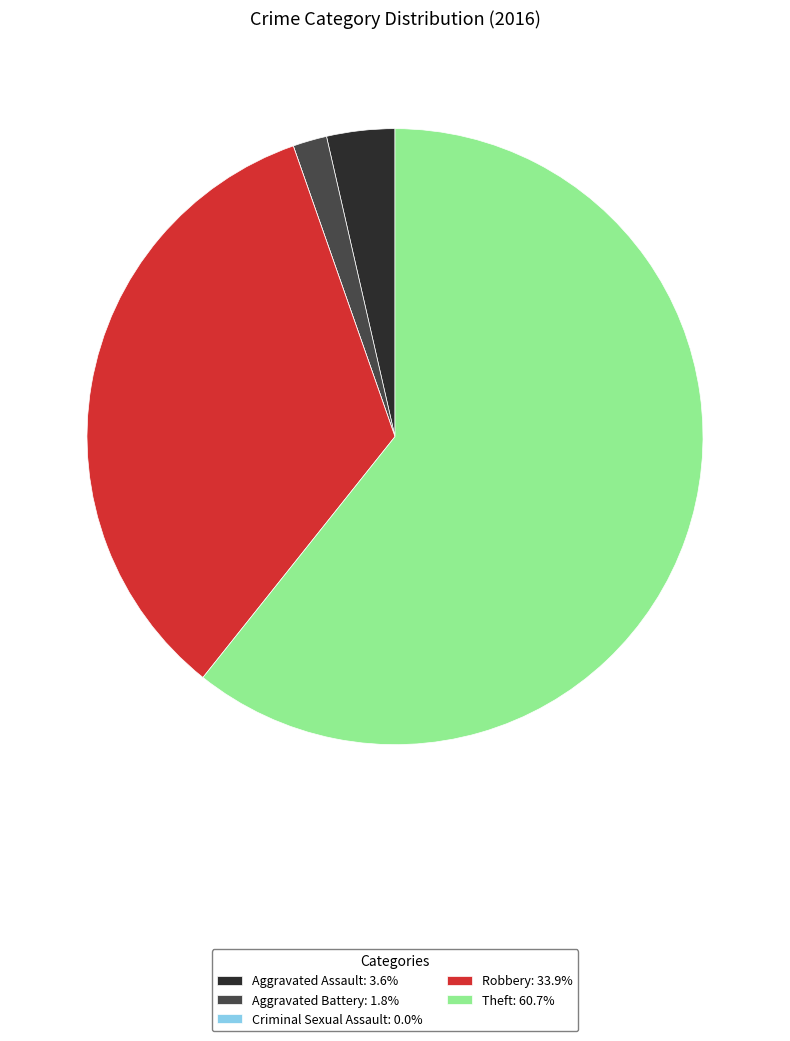

Is there any slice that represents more than half of the pie?

Yes